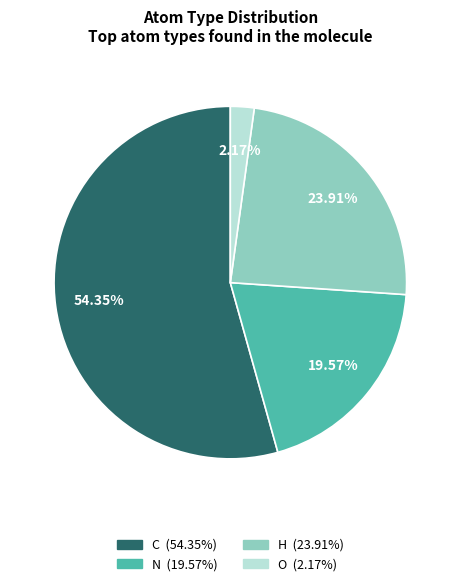

How many segments does this pie chart have?

4